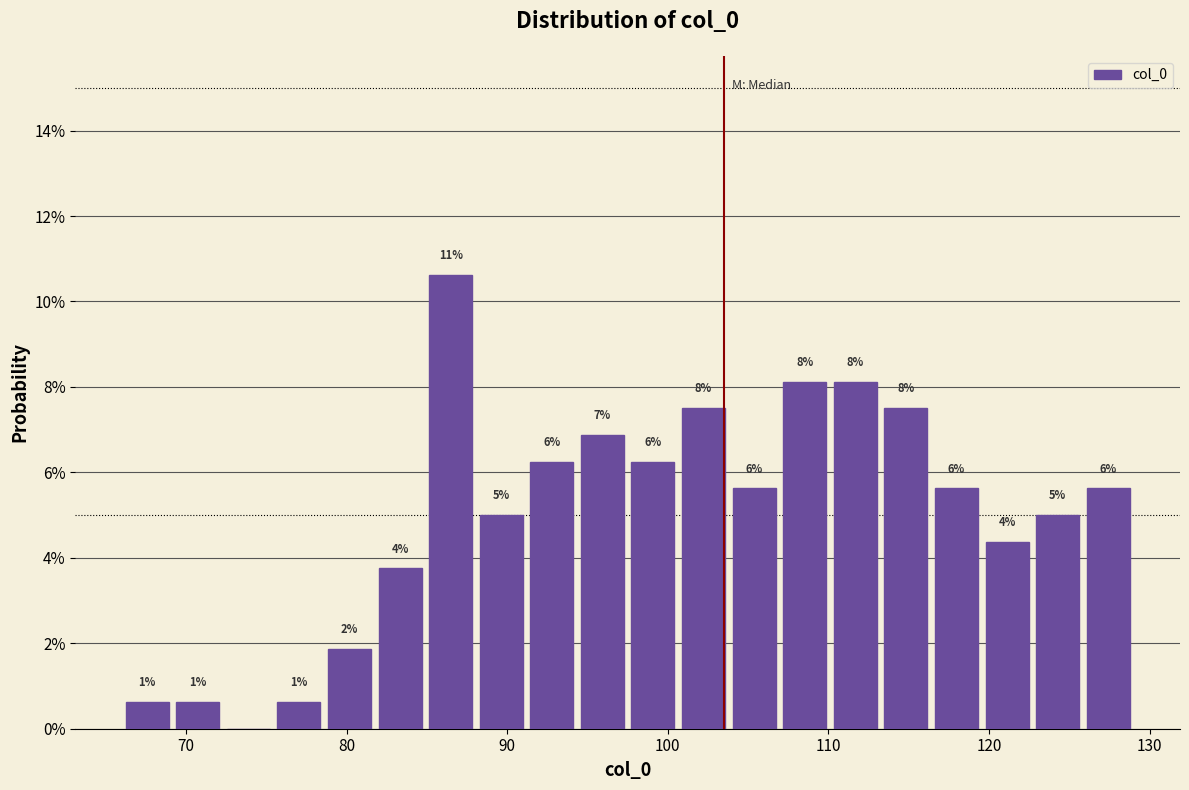

Around what value on the x-axis is the tallest bar? Give the approximate position of its centre, as read against the axis.

86